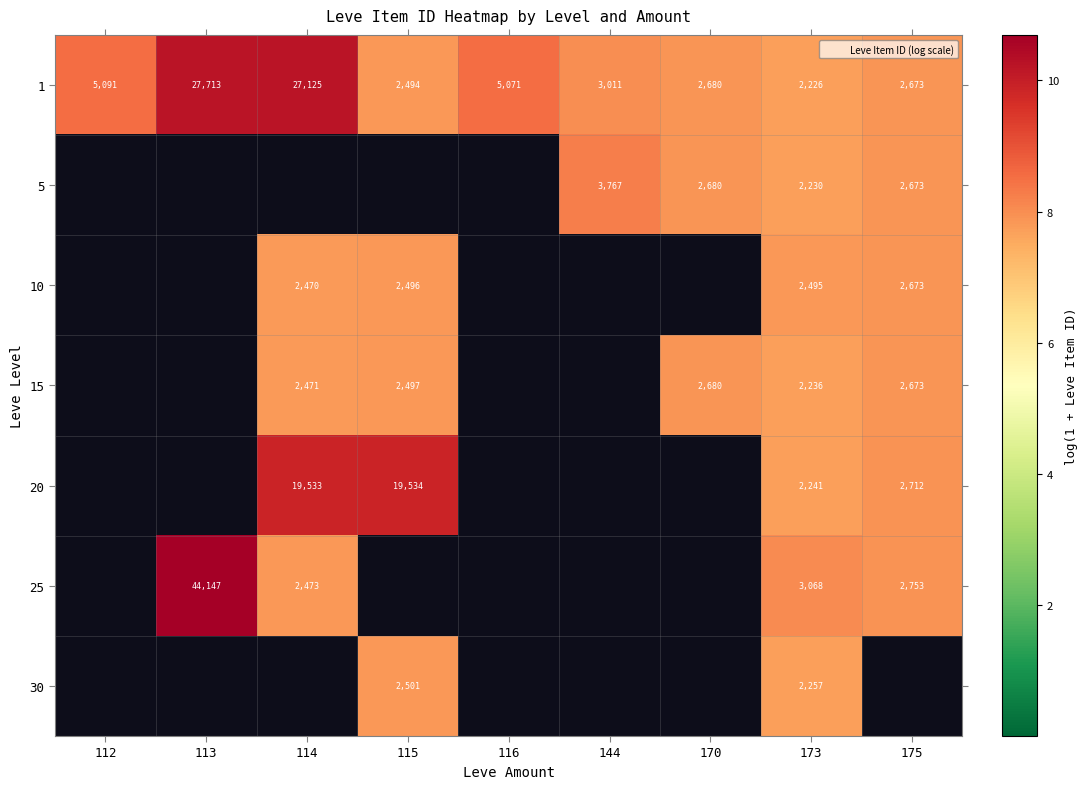

Is the value of 1 at 116 greater than the value of 10 at 115?

Yes